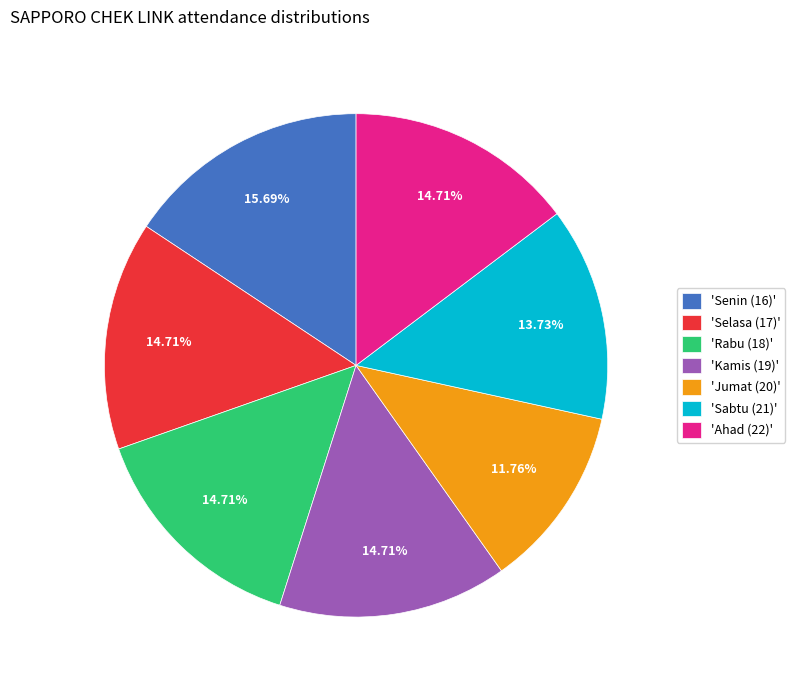

How many segments does this pie chart have?

7